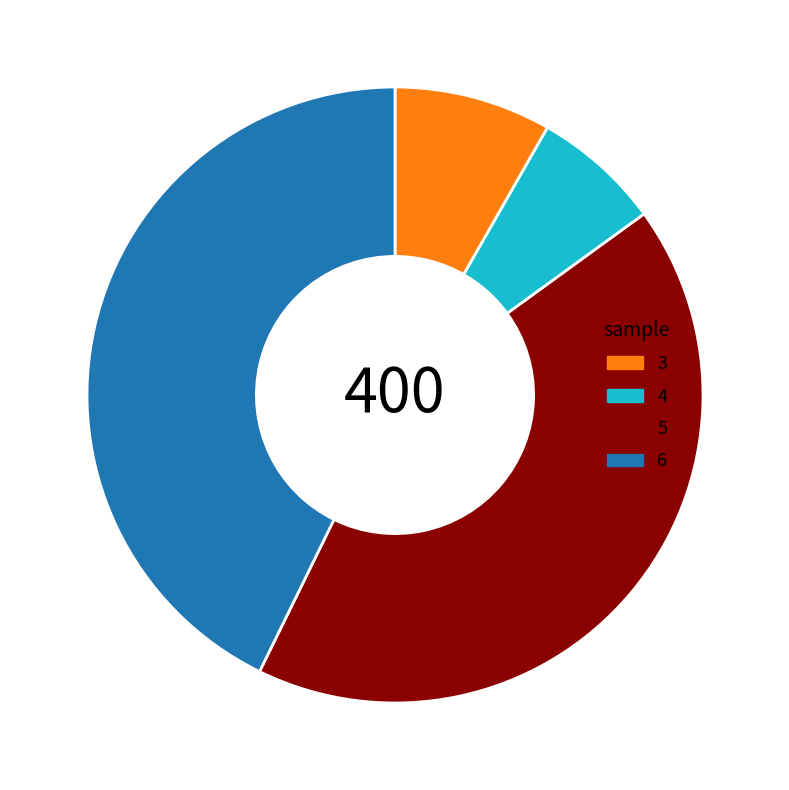

Do 3 and 4 together represent more than half of the pie?

No